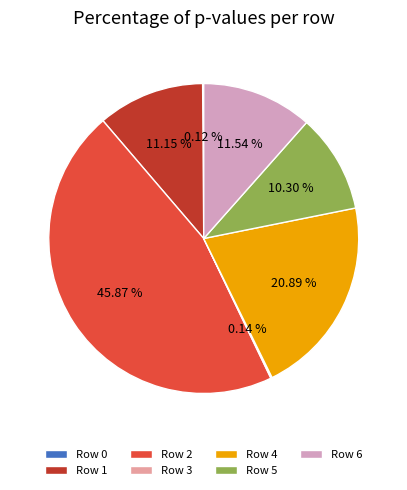

True or false: Row 6 accounts for 12% of the total.

True